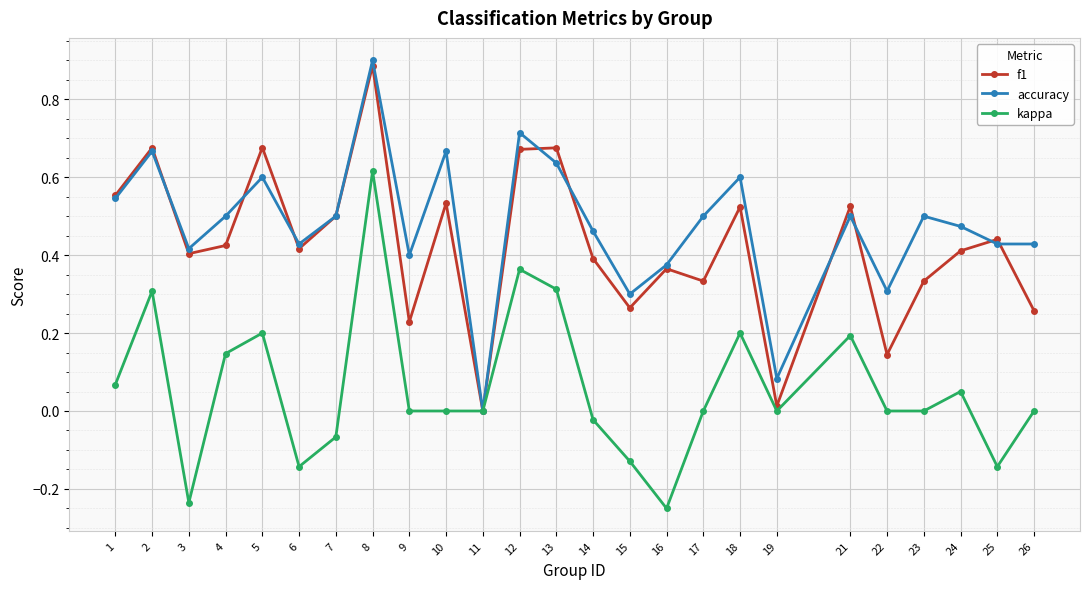

Rank the series by their maximum value, from lowest to highest.

kappa, f1, accuracy